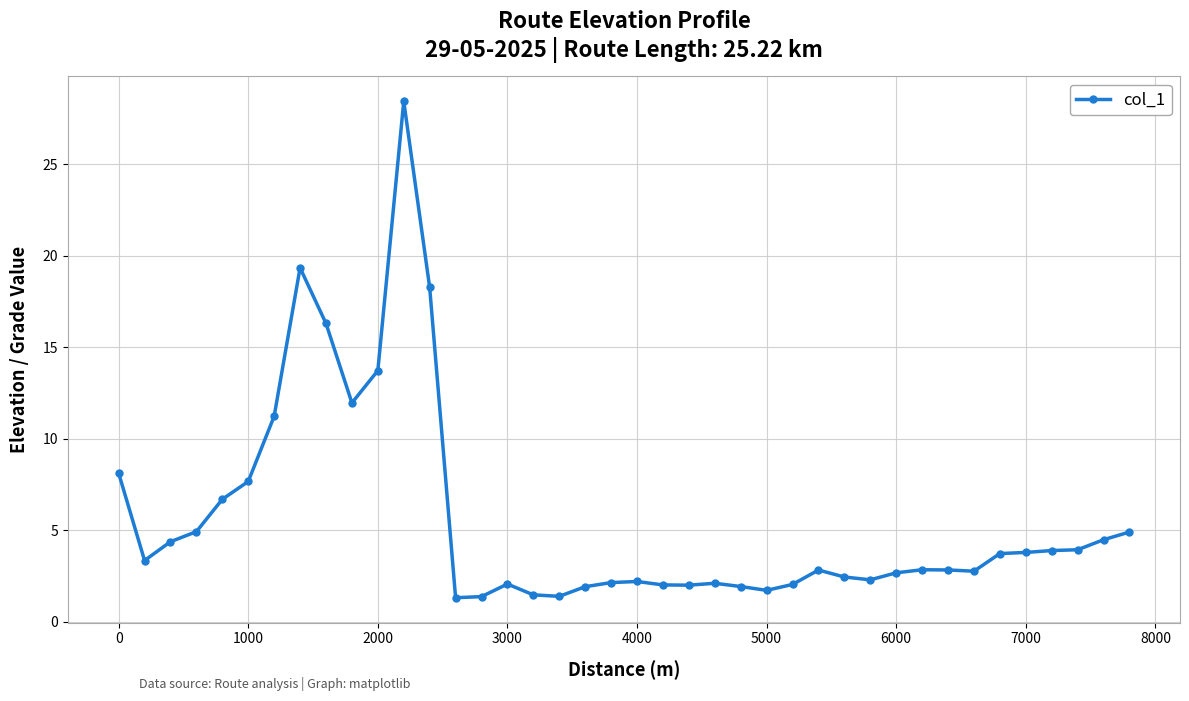

What is the smallest value displayed?

1.3